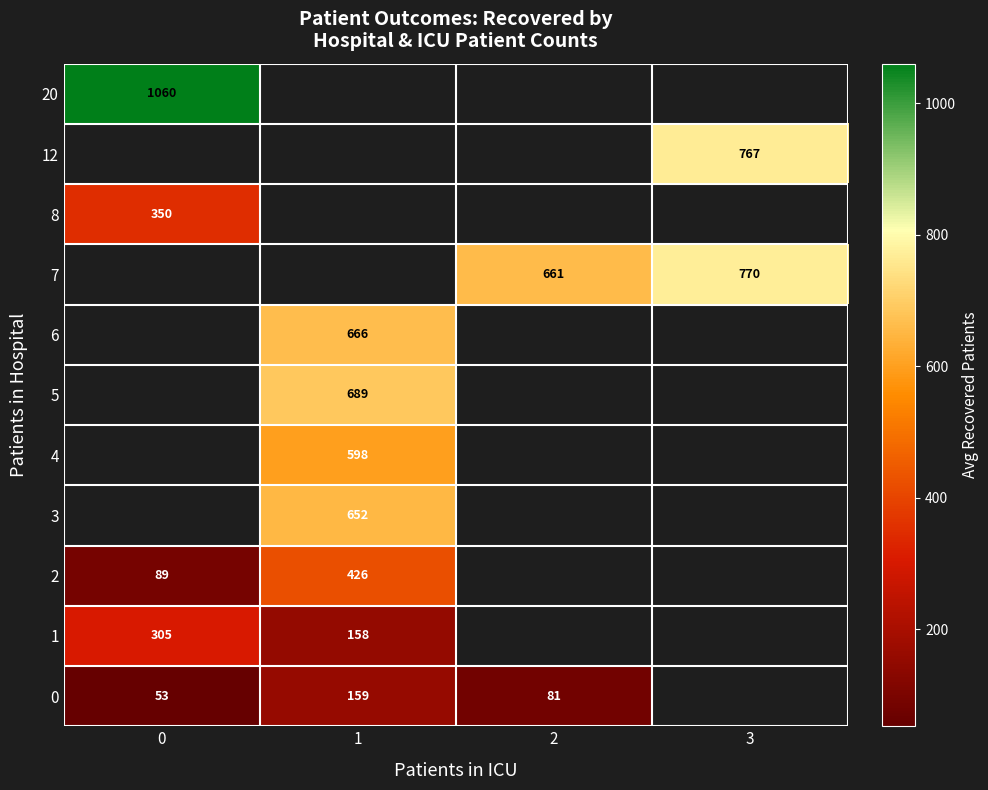

Is it true that 0 equals 53 at 0?

True